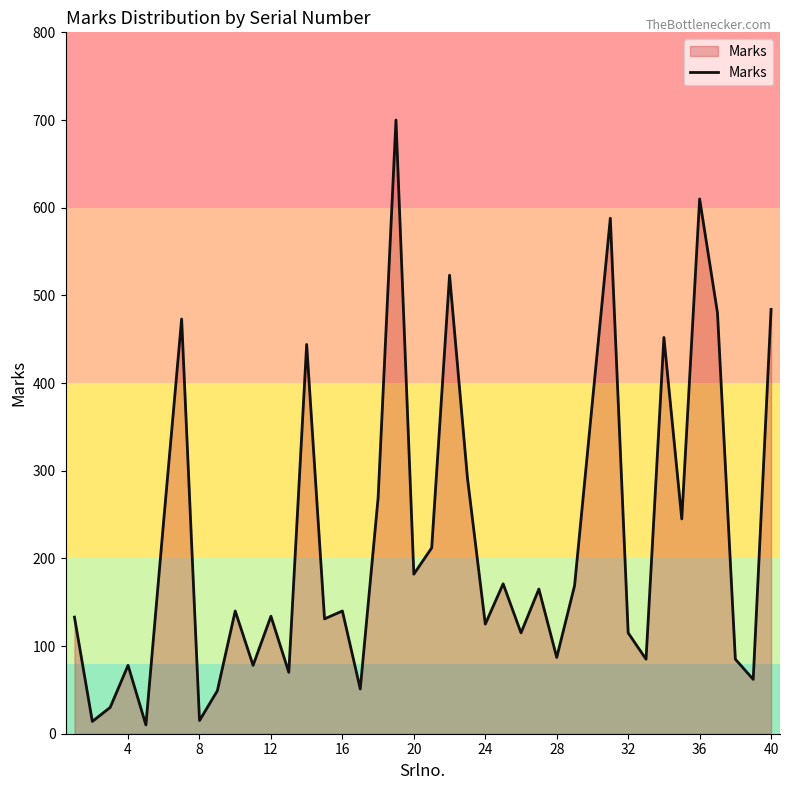

What is the difference between the maximum and minimum values?

690